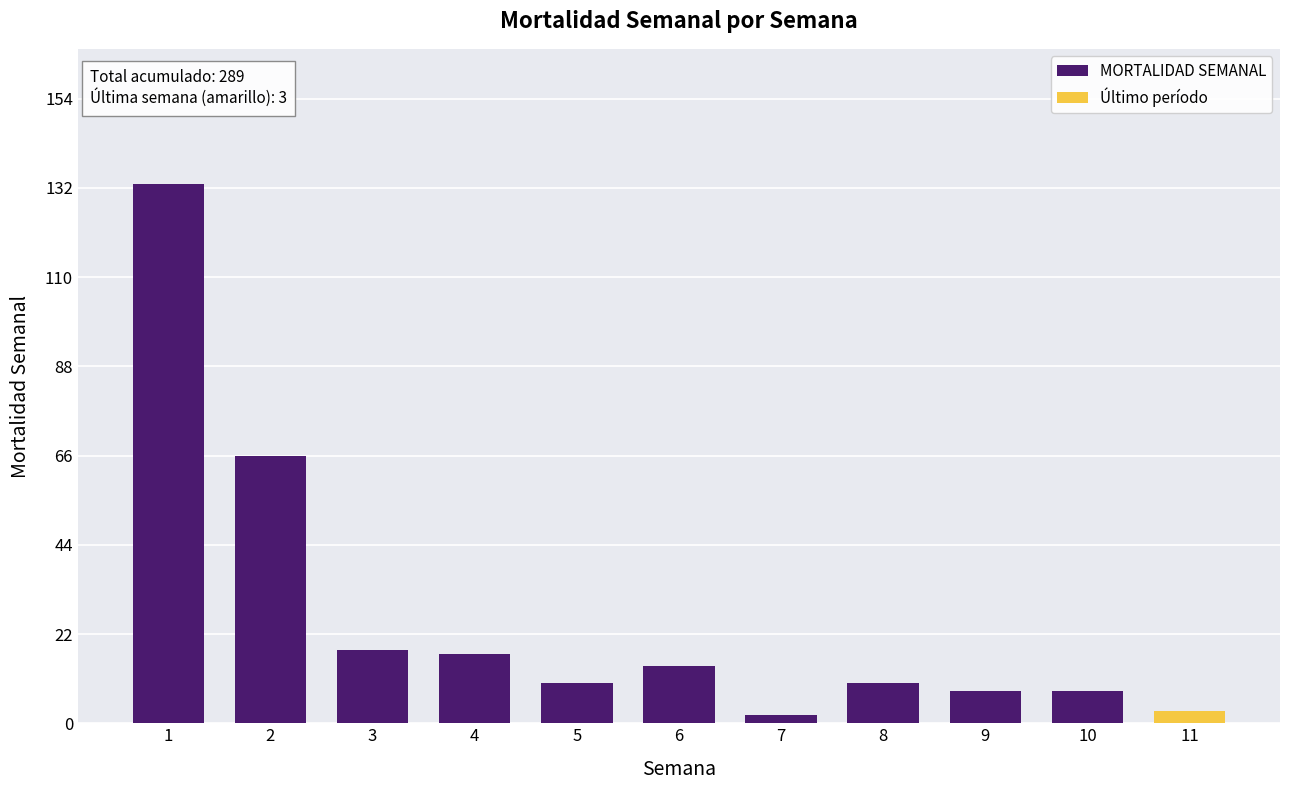

What is the greatest value displayed?

133